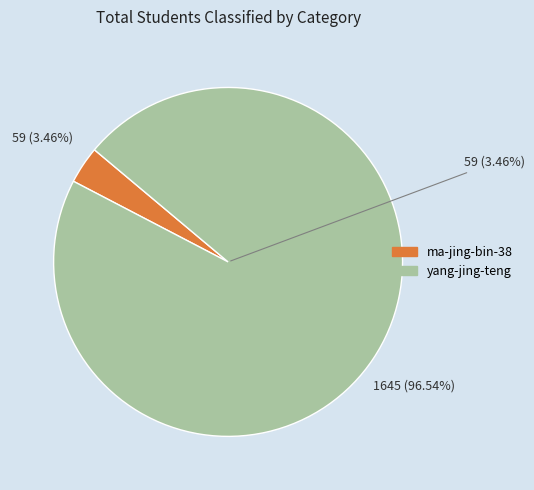

Is it true that ma-jing-bin-38 is 3% of the pie?

True